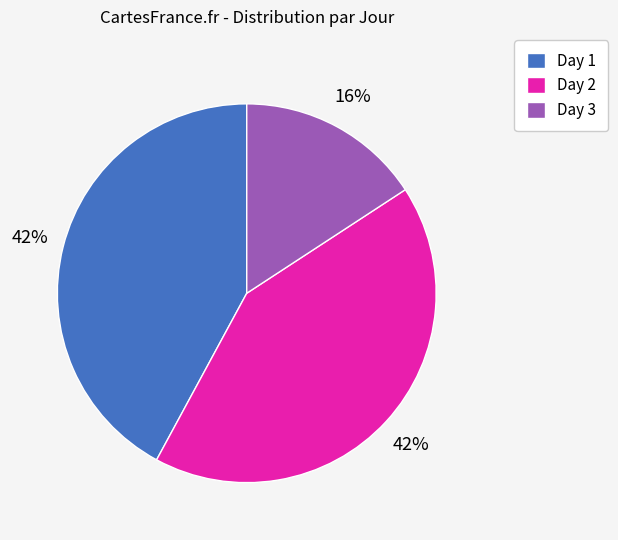

To the nearest percent, what is the average slice percentage?

33%